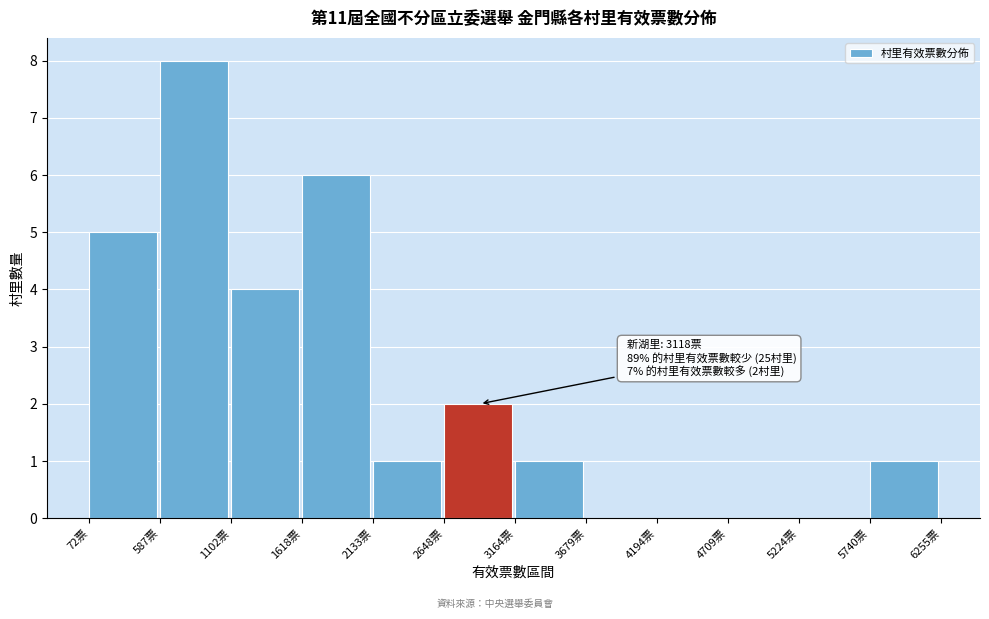

Which range on the x-axis has the tallest bar?

600 to 1100